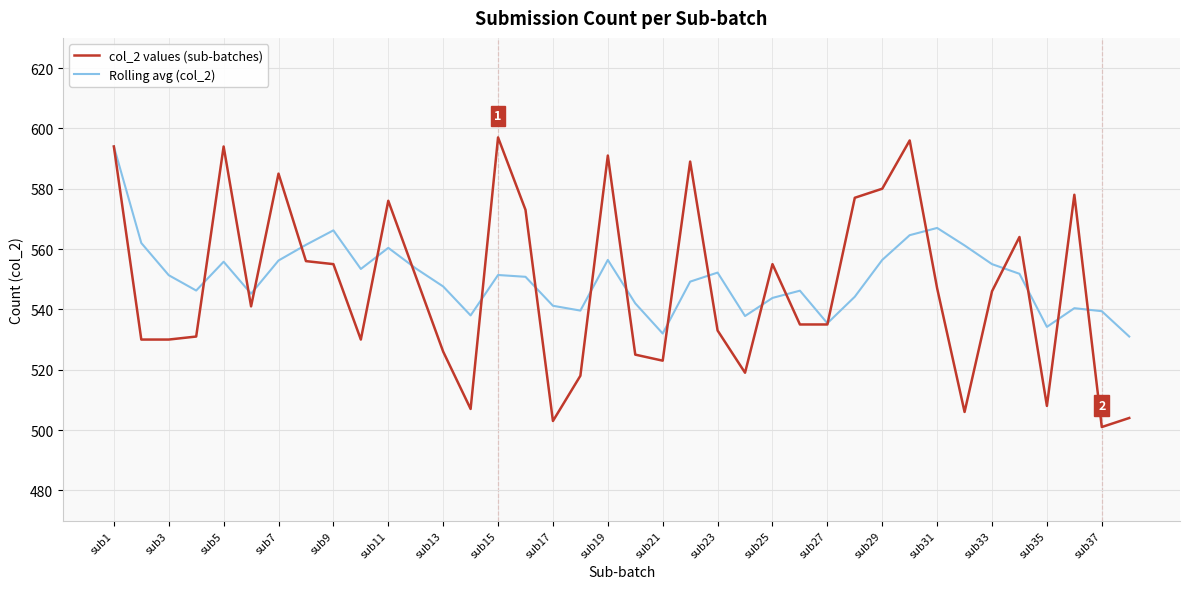

What is the average value of the Rolling avg (col_2) series?

550.4